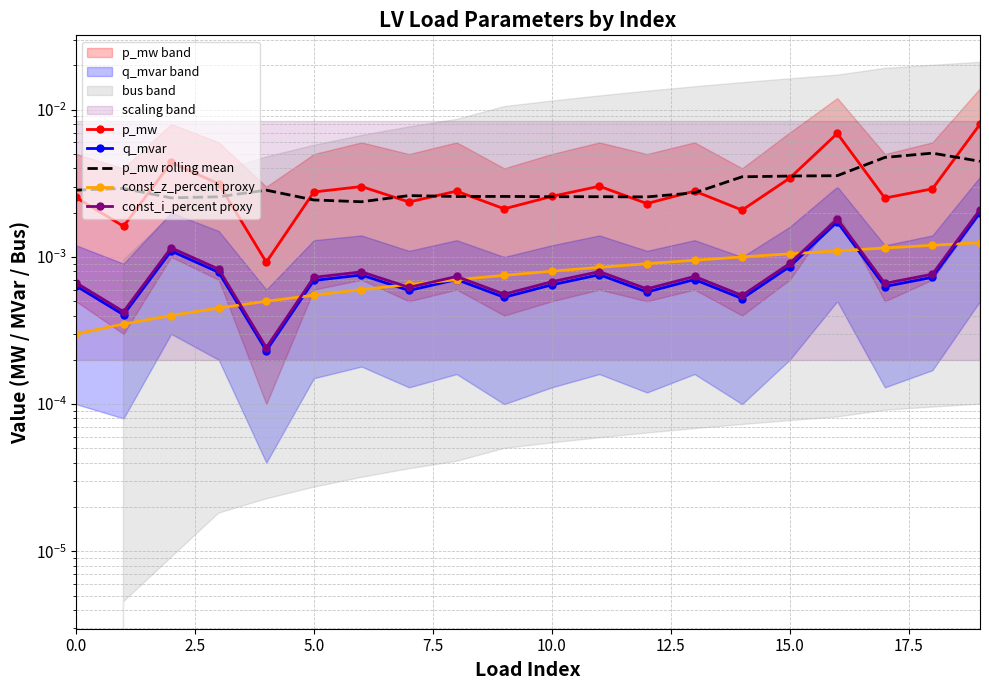

True or false: q_mvar and const_i_percent proxy intersect in this chart.

False